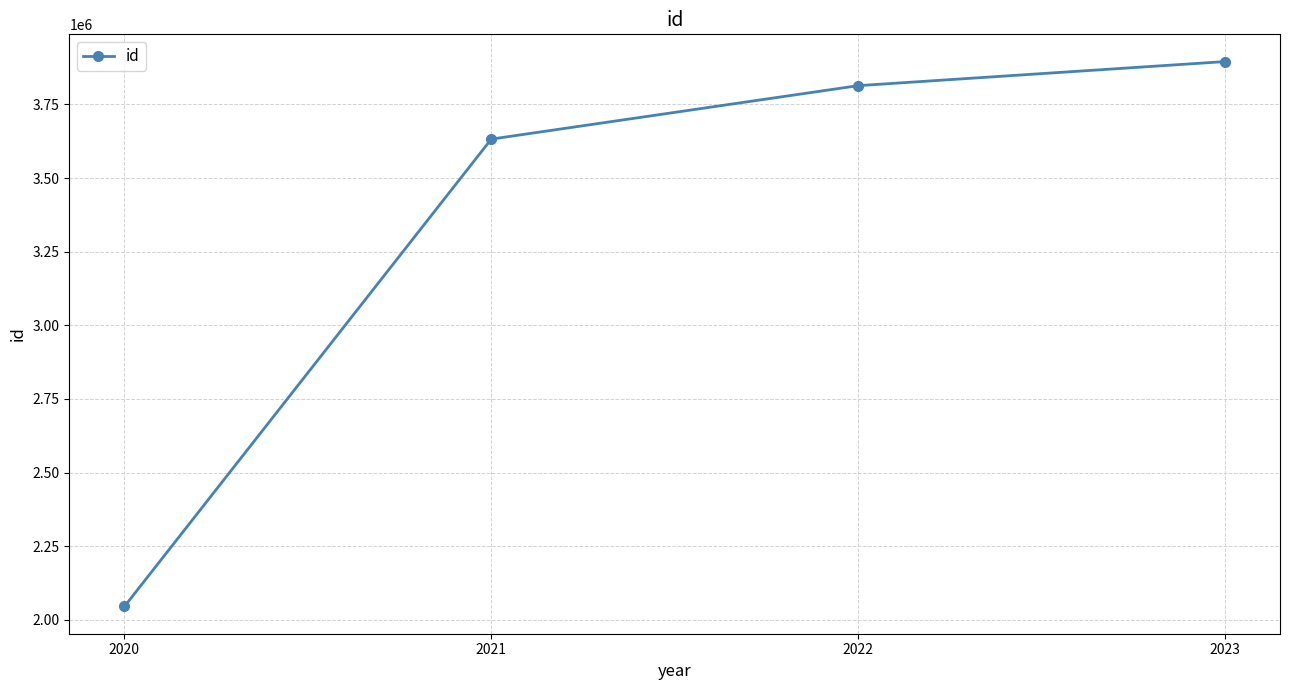

Read the value at 2021, to the nearest 50.

3632350